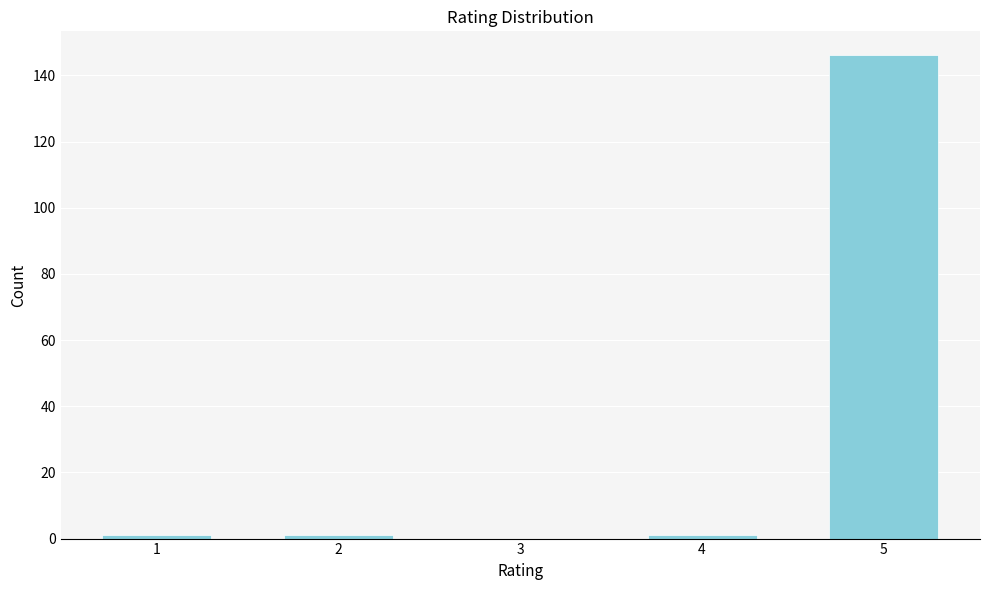

Reading left to right, list all the values displayed in this chart.

1=1	2=1	3=0	4=1	5=146